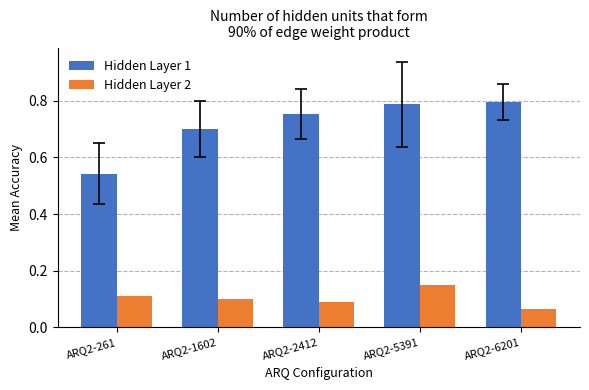

The value of Hidden Layer 1 at ARQ2-6201 is 0.8. True or false?

True